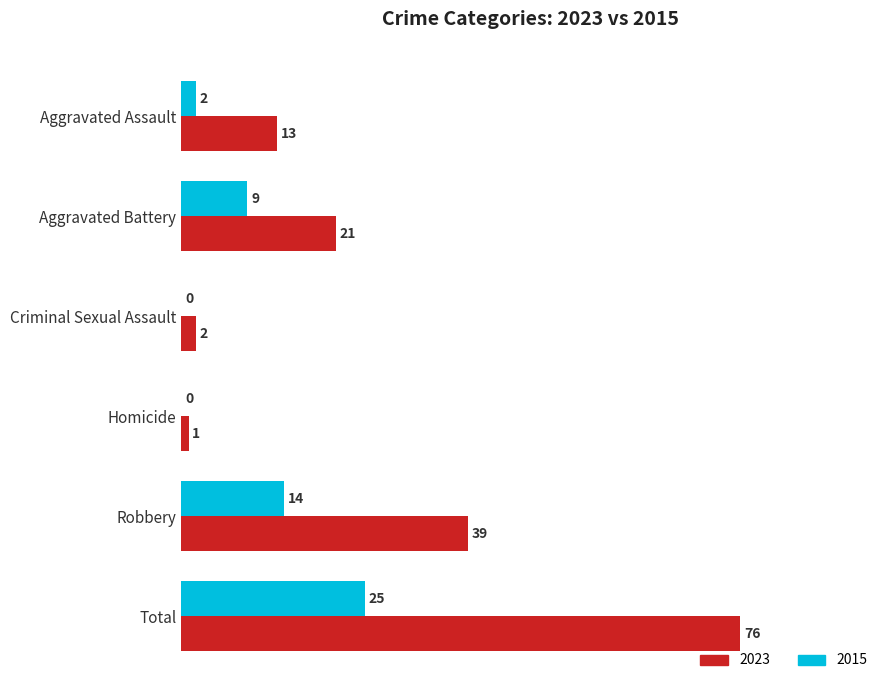

What are all the series names shown in the legend?

2023, 2015